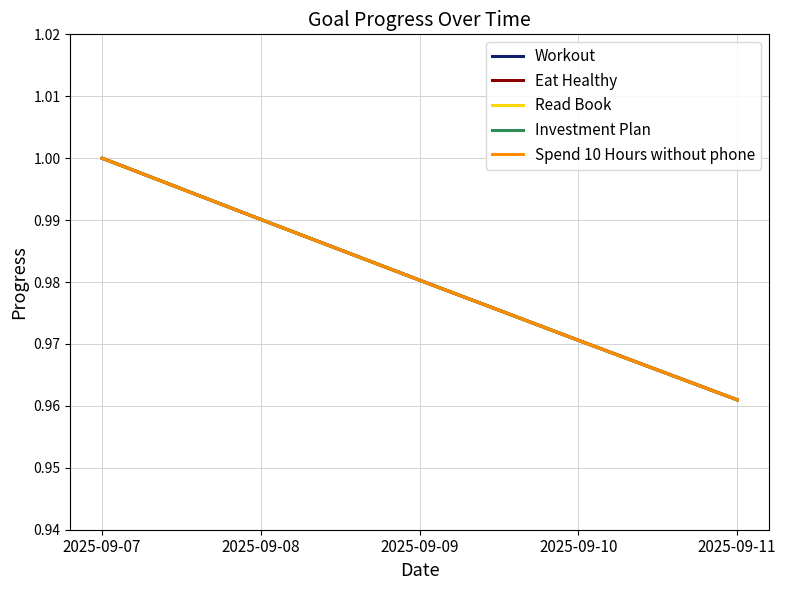

Count the Eat Healthy values in the range 0 to 1.

5